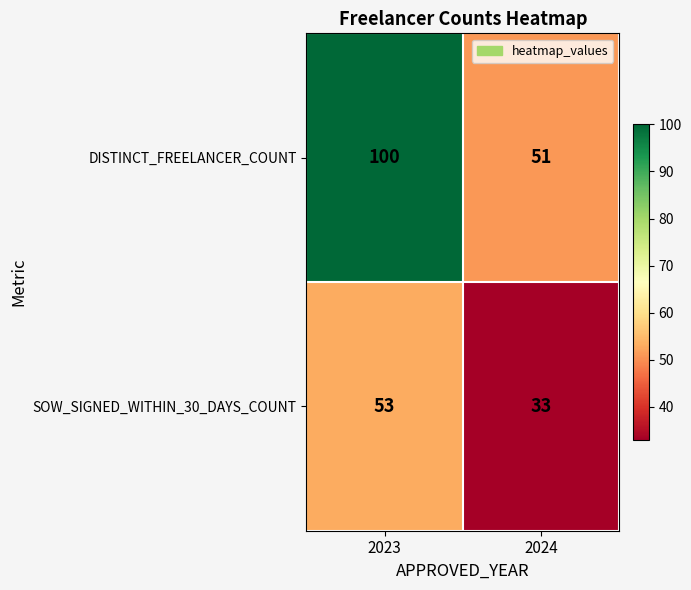

At 2024, list the series in order from smallest to largest.

SOW_SIGNED_WITHIN_30_DAYS_COUNT, DISTINCT_FREELANCER_COUNT